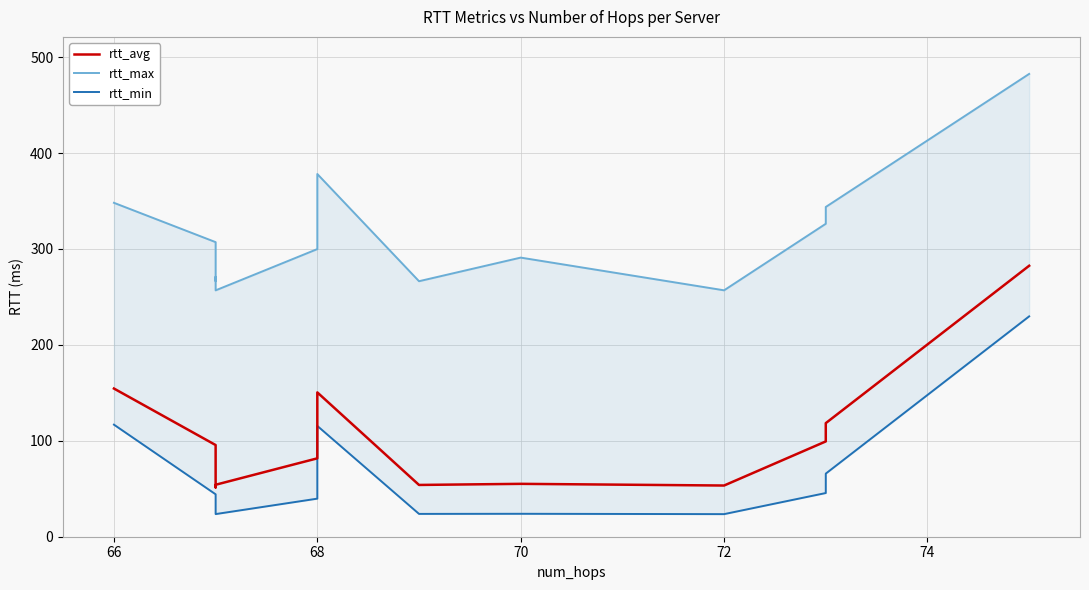

List the series in order of their overall mean, lowest first.

rtt_min, rtt_avg, rtt_max